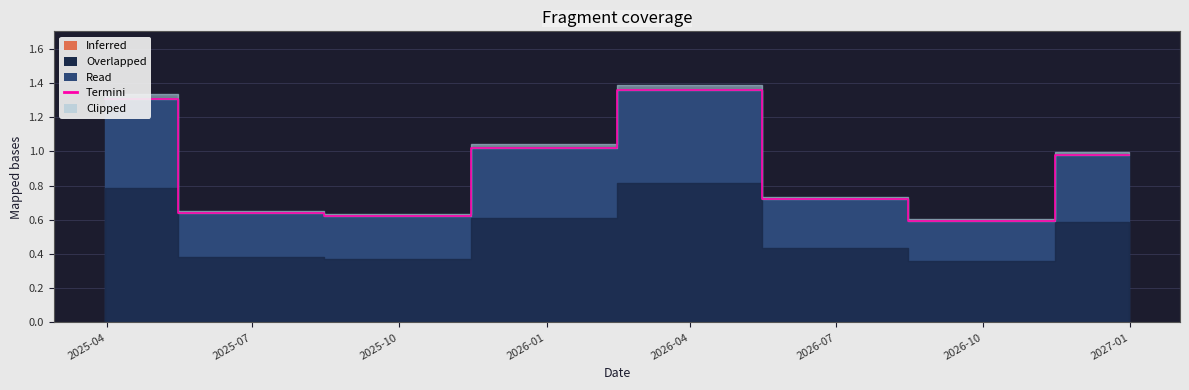

What is the change in value from 2026-03-31 to 2026-09-30?

-0.8